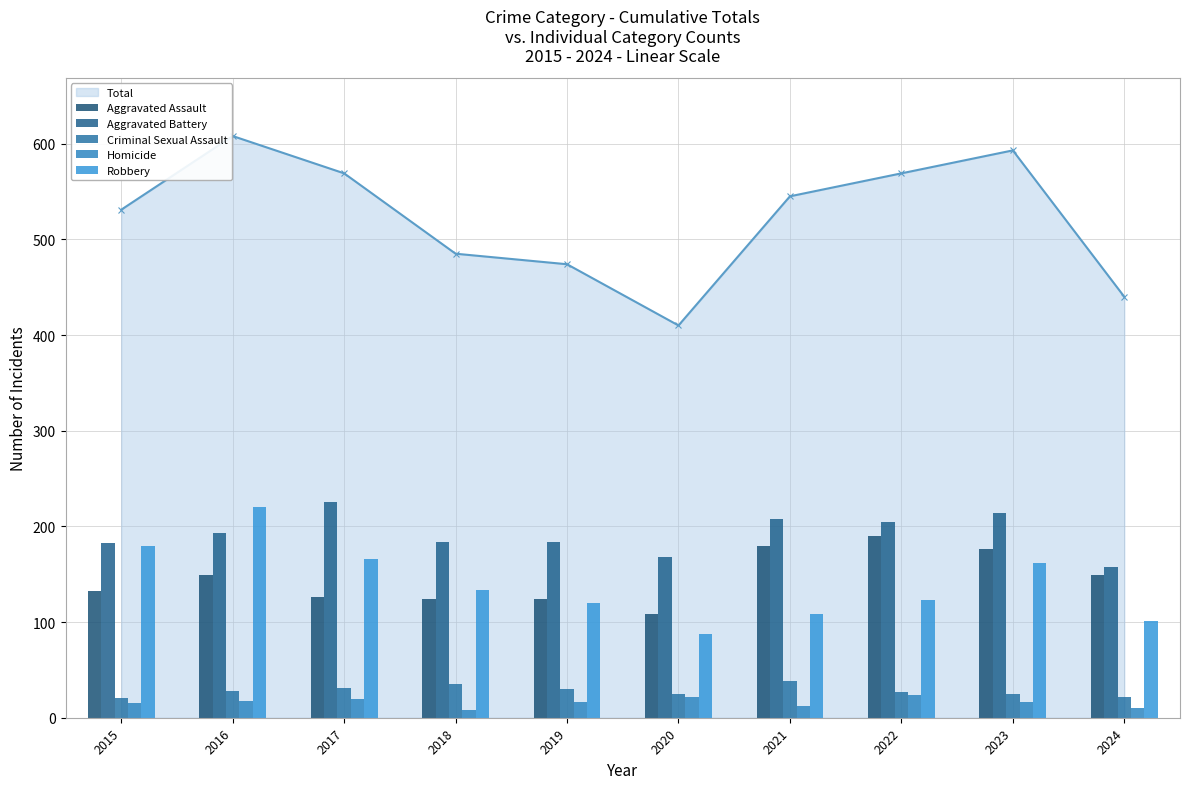

Which series has the widest spread of values?

Robbery